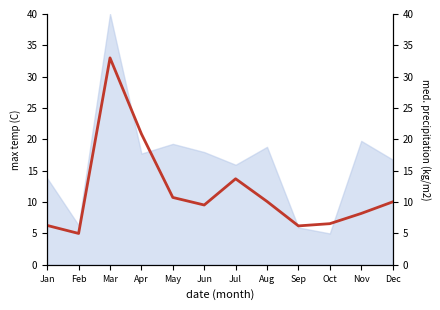

What is the value of the 9th point from the left?

6.2